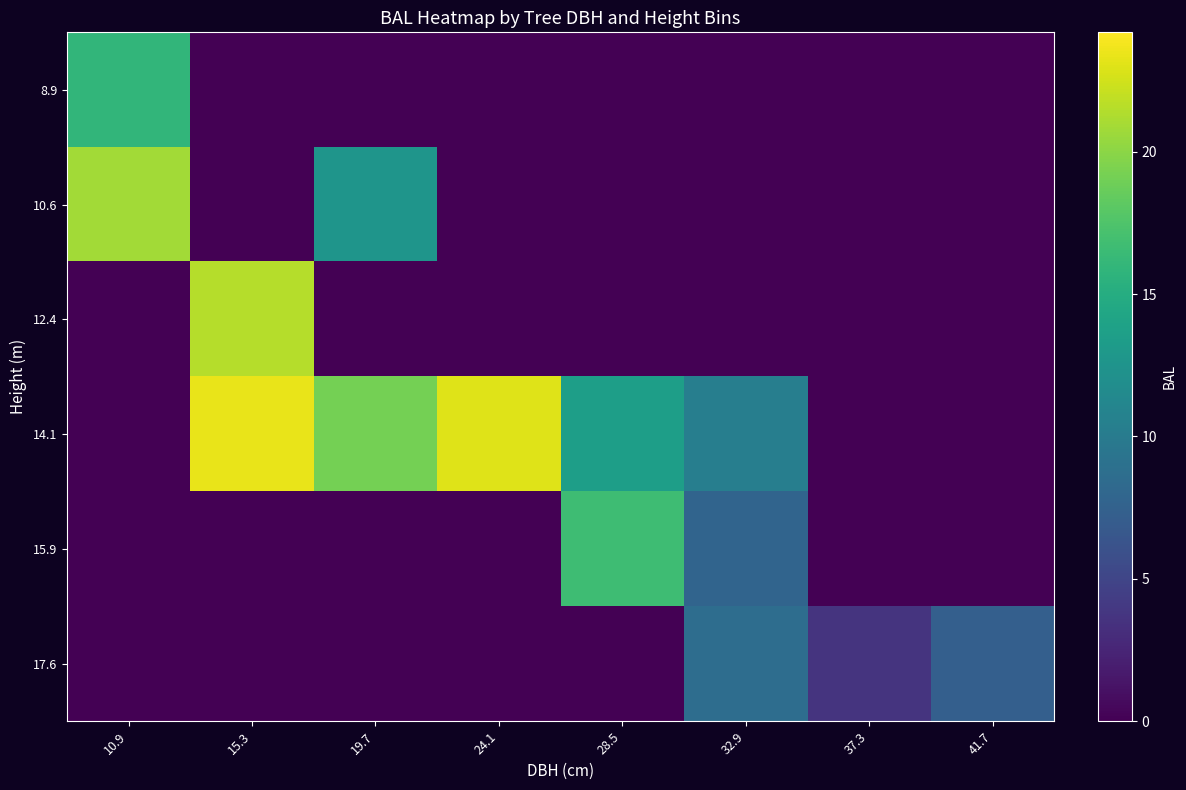

Reading left to right, transcribe all the data shown in this chart.

8.9: 10.9=15.9	15.3=0.0	19.7=0.0	24.1=0.0	28.5=0.0	32.9=0.0	37.3=0.0	41.7=0.0
10.6: 10.9=20.8	15.3=0.0	19.7=12.6	24.1=0.0	28.5=0.0	32.9=0.0	37.3=0.0	41.7=0.0
12.4: 10.9=0.0	15.3=21.5	19.7=0.0	24.1=0.0	28.5=0.0	32.9=0.0	37.3=0.0	41.7=0.0
14.1: 10.9=0.0	15.3=23.4	19.7=19.2	24.1=23.0	28.5=13.6	32.9=10.4	37.3=0.0	41.7=0.0
15.9: 10.9=0.0	15.3=0.0	19.7=0.0	24.1=0.0	28.5=16.7	32.9=7.8	37.3=0.0	41.7=0.0
17.6: 10.9=0.0	15.3=0.0	19.7=0.0	24.1=0.0	28.5=0.0	32.9=8.6	37.3=3.6	41.7=7.3